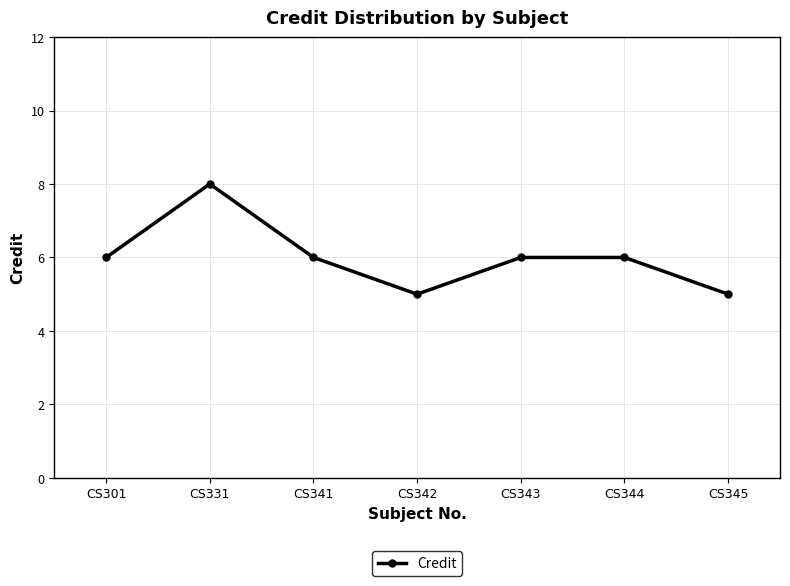

At which category does the chart reach its peak across all series?

CS331